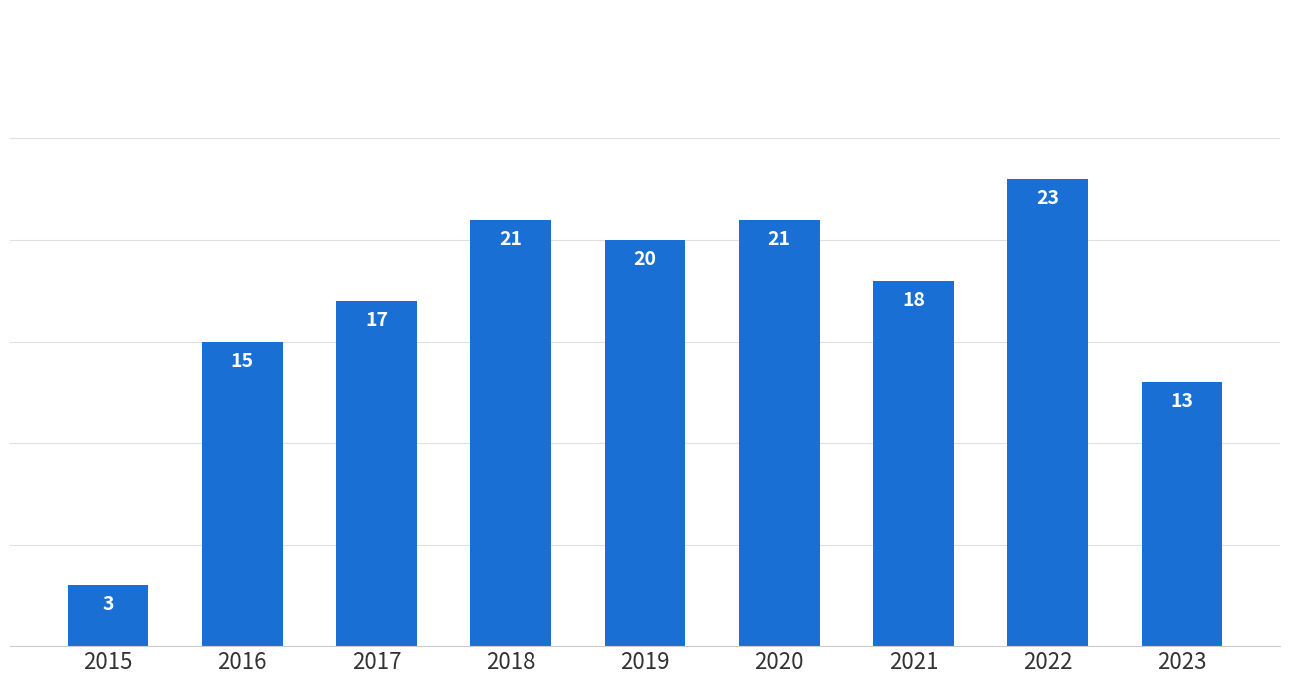

Which category has the lowest value across all series?

2015